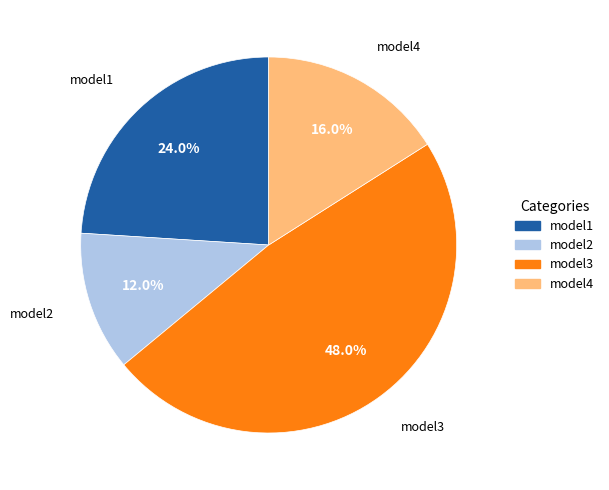

Which has a higher value, model4 or model1?

model1